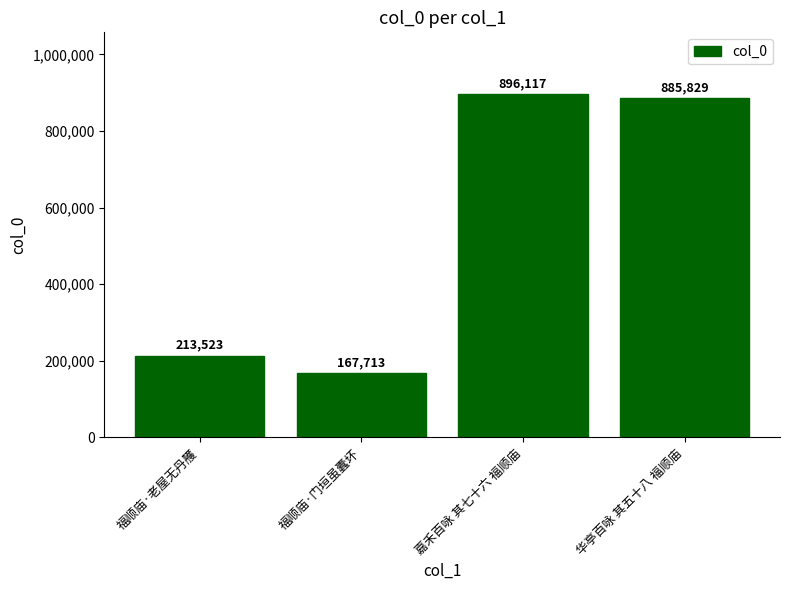

Which label corresponds to the largest value in the chart?

嘉禾百咏 其七十六 福顺庙